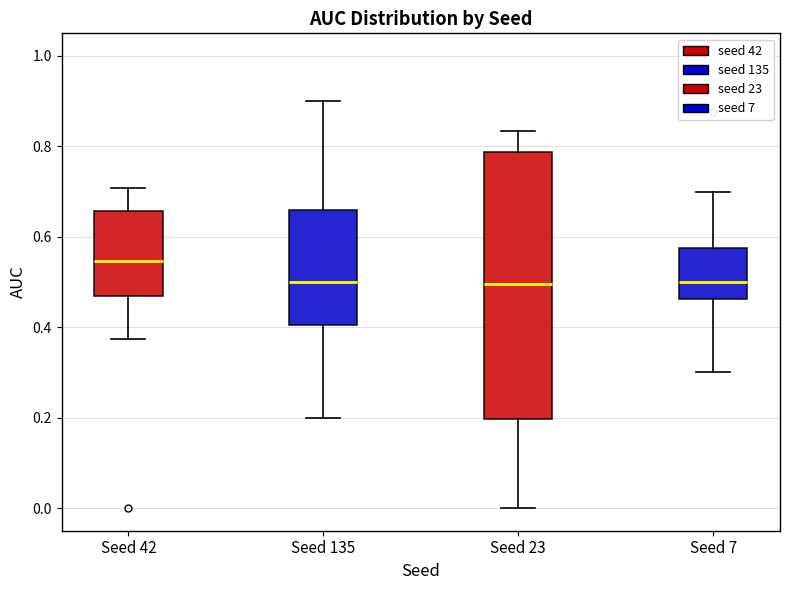

Reading left to right, transcribe this box plot: for each box, give where its median line is, the range the box spans, and where its two whiskers end, as read against the y-axis. The values are not printed on the chart, so give them approximately, as read against the axis.

Seed 42: median 0.54, box 0.46 to 0.66, whiskers 0.38 to 0.70
Seed 135: median 0.50, box 0.40 to 0.66, whiskers 0.20 to 0.90
Seed 23: median 0.50, box 0.20 to 0.78, whiskers 0.00 to 0.84
Seed 7: median 0.50, box 0.46 to 0.58, whiskers 0.30 to 0.70